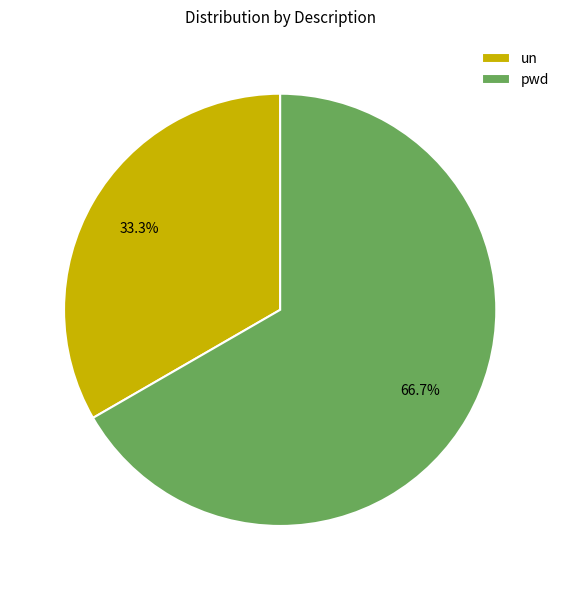

The pwd slice represents 52% of the pie. True or false?

False